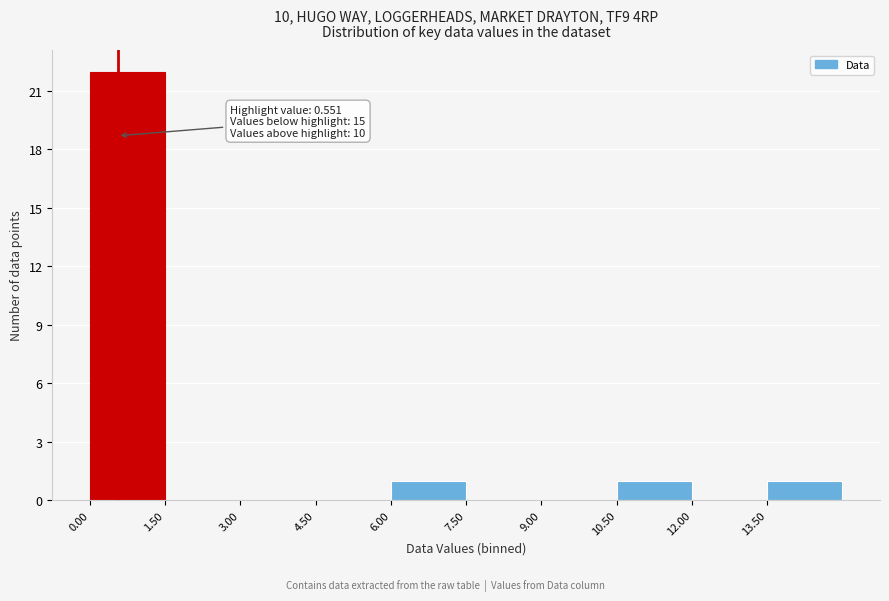

Which range on the x-axis has the tallest bar?

0.0 to 1.5